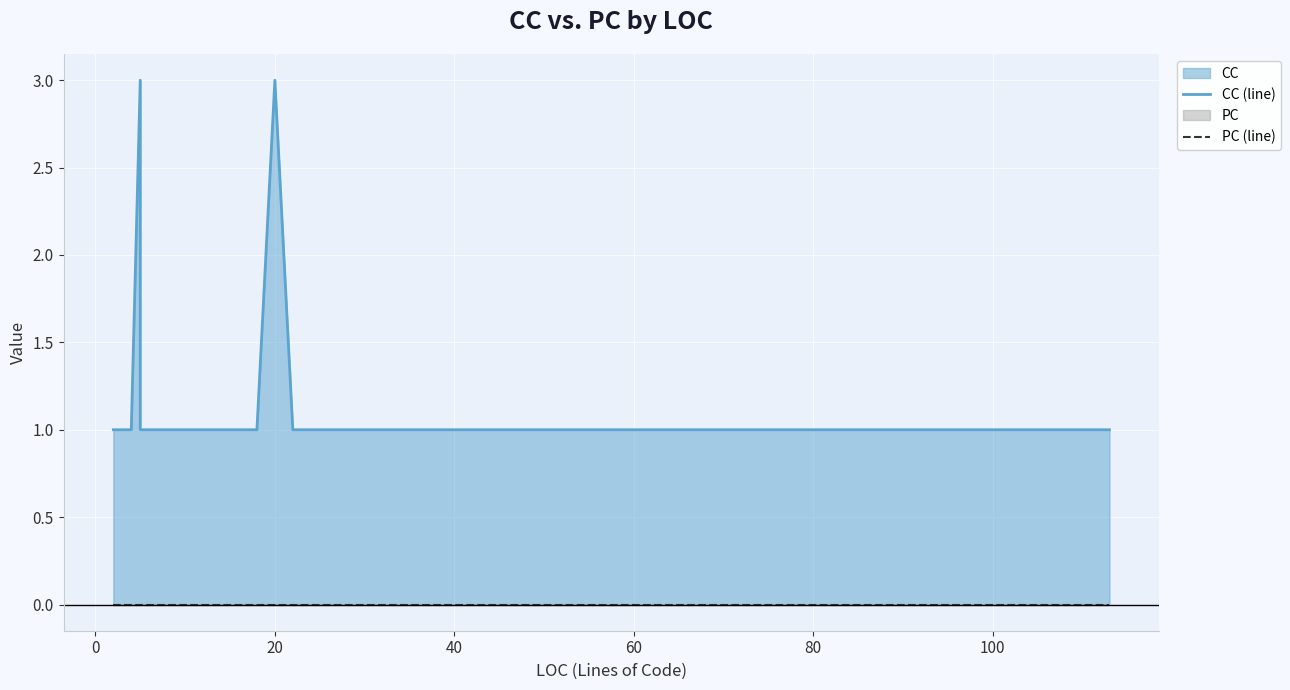

How many lines are shown in the chart?

2